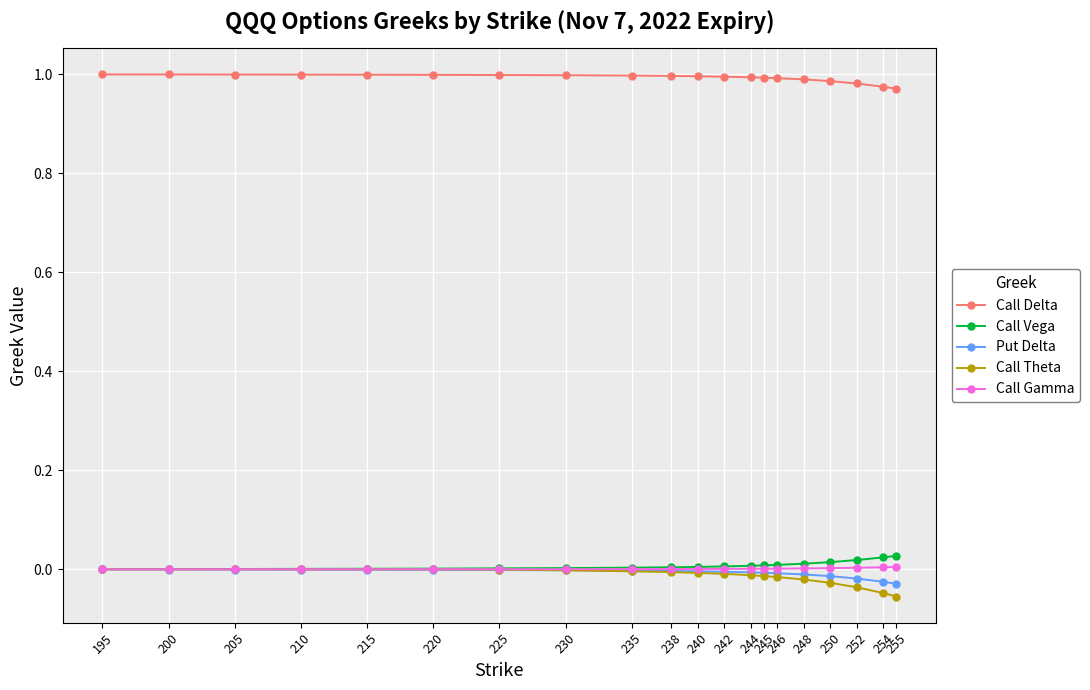

Which series has the widest spread of values?

Call Theta